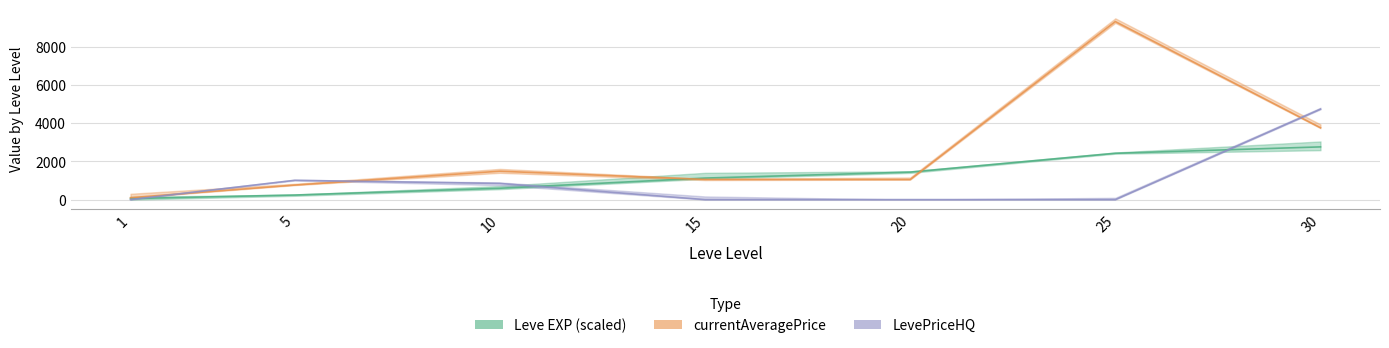

How many intersections are there between Leve EXP (avg) and LevePriceHQ?

3